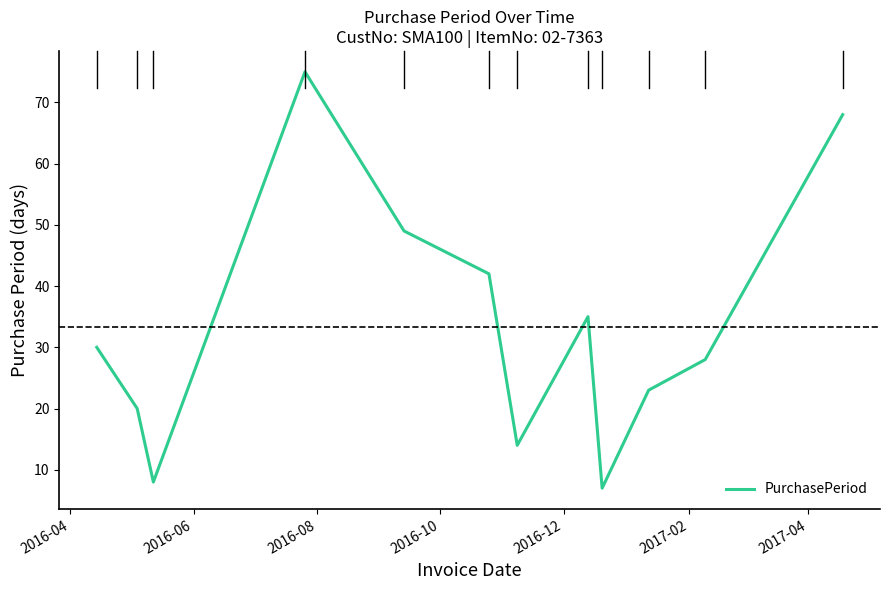

What is the minimum value shown in the chart?

7